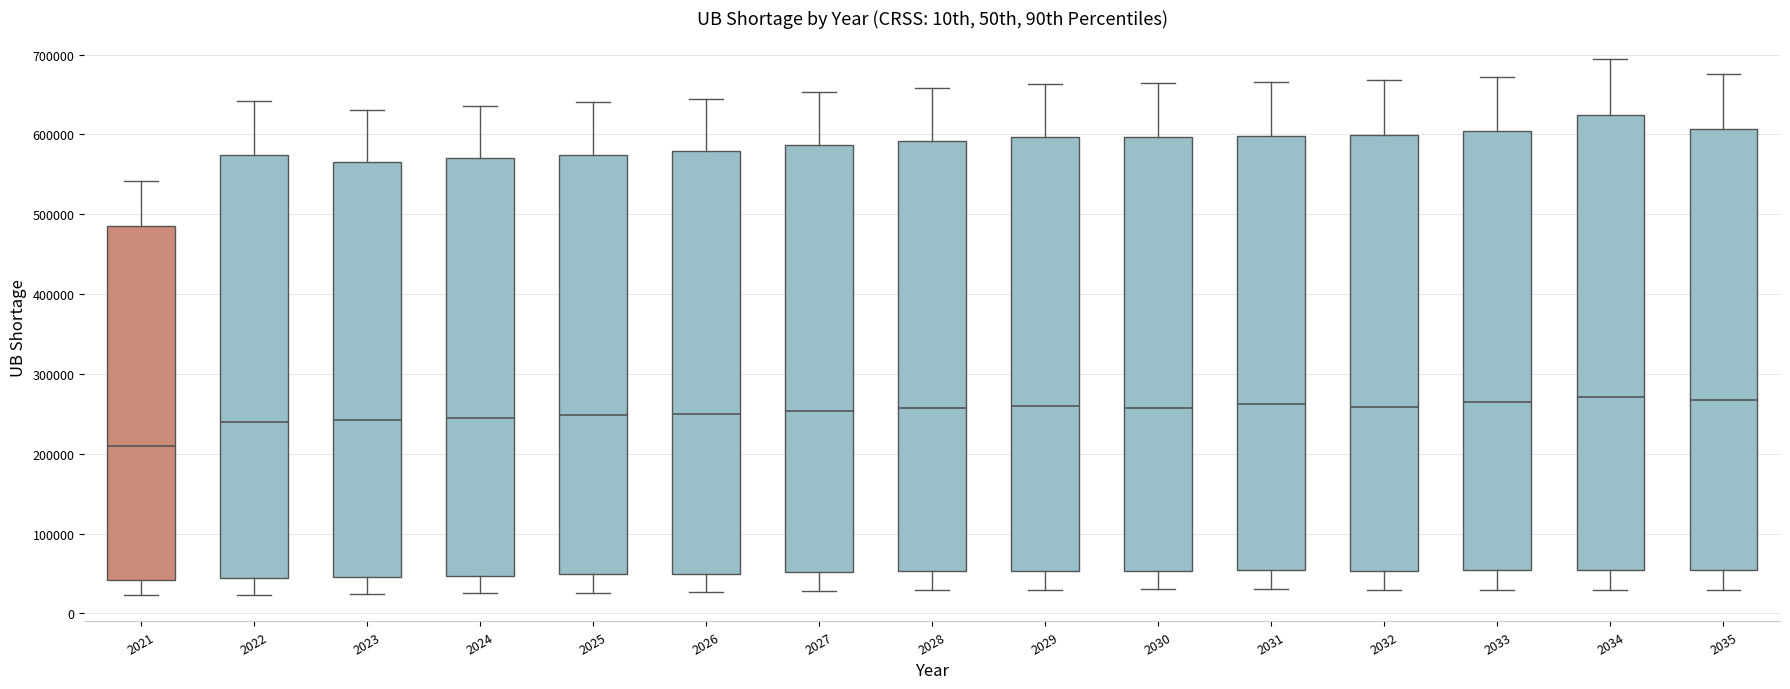

Reading left to right, read every box against the y-axis: the position of its median line, the range the box covers, and the ends of its whiskers. The values are not printed on the chart, so give them approximately, as read against the axis.

2021: median 210000, box 40000 to 490000, whiskers 20000 to 540000
2022: median 240000, box 40000 to 570000, whiskers 20000 to 640000
2023: median 240000, box 50000 to 570000, whiskers 20000 to 630000
2024: median 240000, box 50000 to 570000, whiskers 30000 to 640000
2025: median 250000, box 50000 to 570000, whiskers 30000 to 640000
2026: median 250000, box 50000 to 580000, whiskers 30000 to 640000
2027: median 250000, box 50000 to 590000, whiskers 30000 to 650000
2028: median 260000, box 50000 to 590000, whiskers 30000 to 660000
2029: median 260000, box 50000 to 600000, whiskers 30000 to 660000
2030: median 260000, box 50000 to 600000, whiskers 30000 to 660000
2031: median 260000, box 50000 to 600000, whiskers 30000 to 670000
2032: median 260000, box 50000 to 600000, whiskers 30000 to 670000
2033: median 260000, box 50000 to 600000, whiskers 30000 to 670000
2034: median 270000, box 50000 to 620000, whiskers 30000 to 690000
2035: median 270000, box 60000 to 610000, whiskers 30000 to 680000